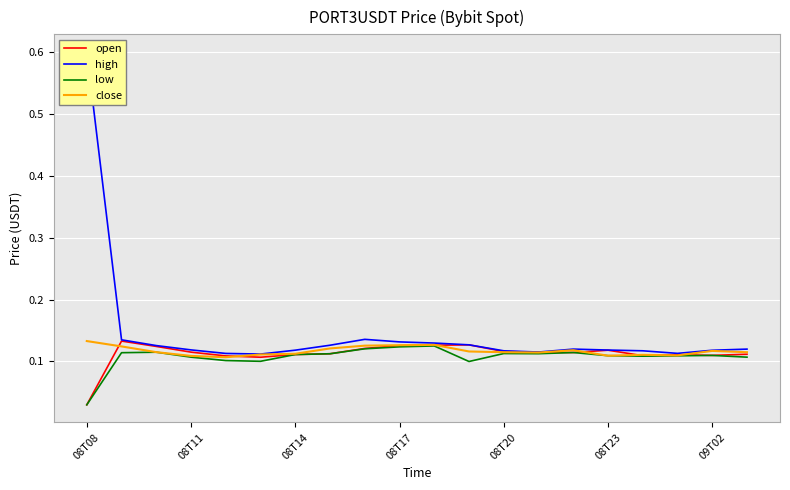

True or false: high and open cross at least once.

False